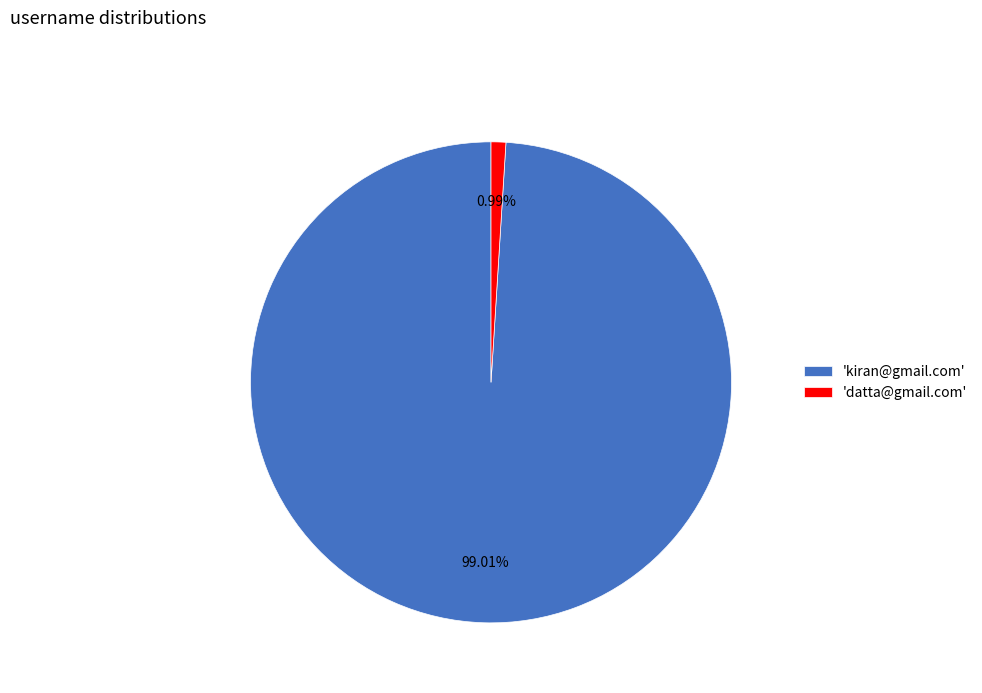

Is the sum of 'kiran@gmail.com' and 'datta@gmail.com' greater than half?

Yes